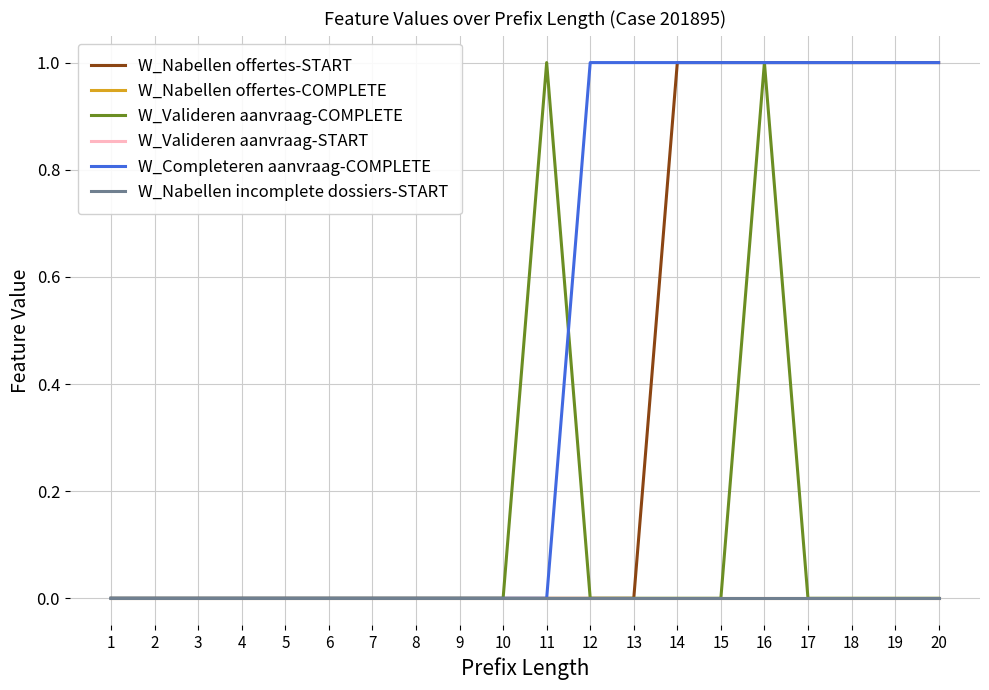

True or false: W_Nabellen incomplete dossiers-START and W_Nabellen offertes-COMPLETE cross at least once.

False